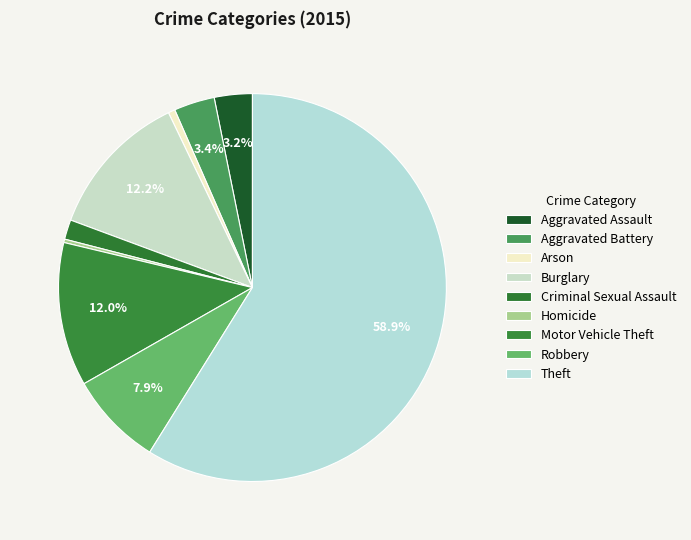

What is the total percentage of Burglary and Theft?

71.1%